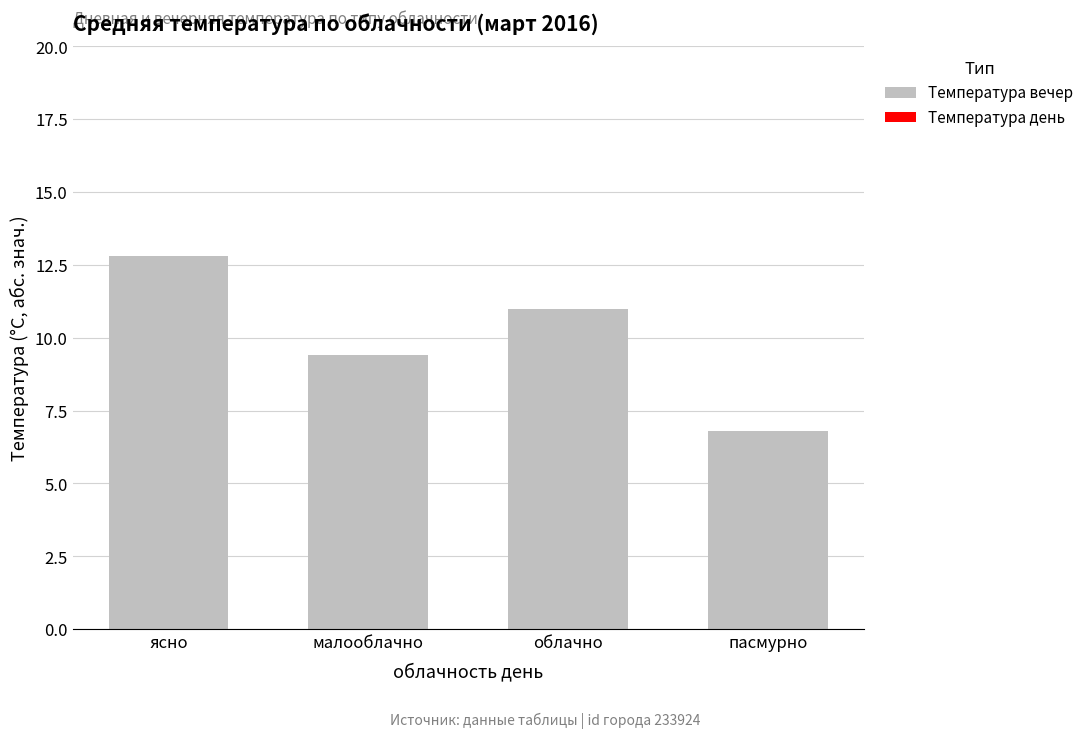

What is the approximate value at ясно?

12.8